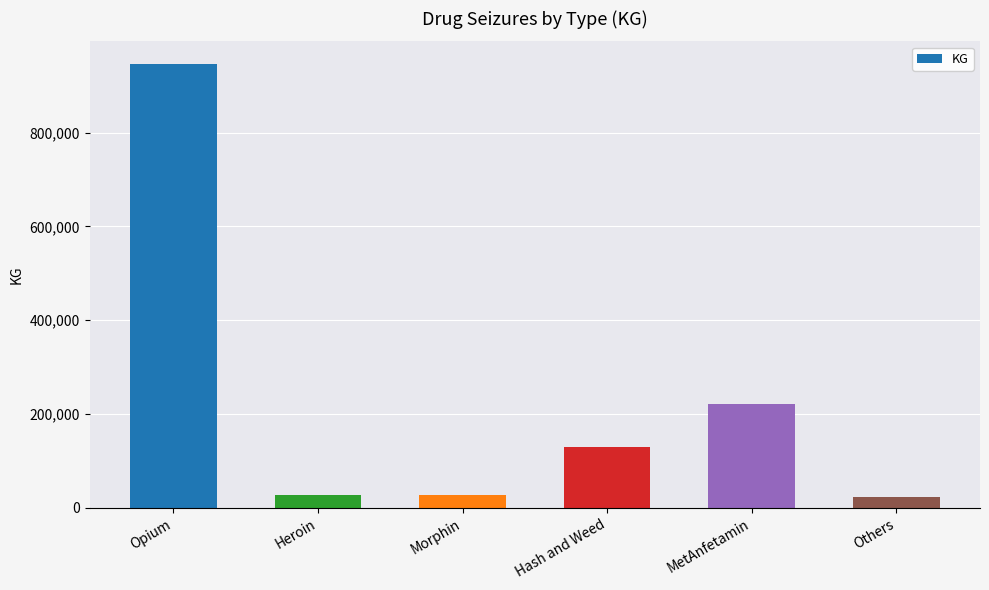

What is the smallest value displayed?

22624